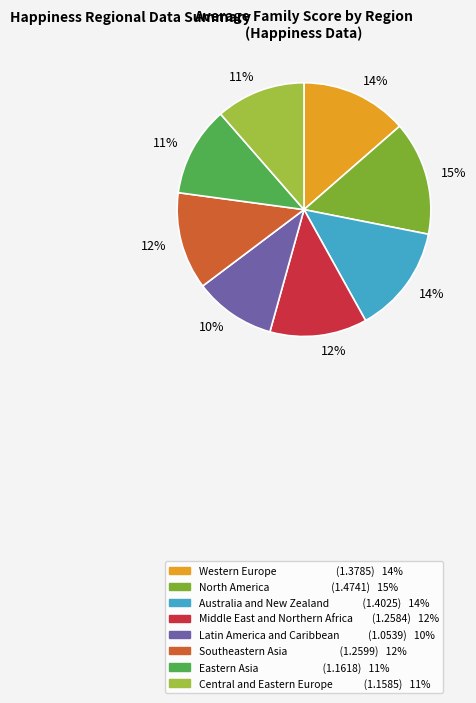

Count the number of slices in the pie.

8